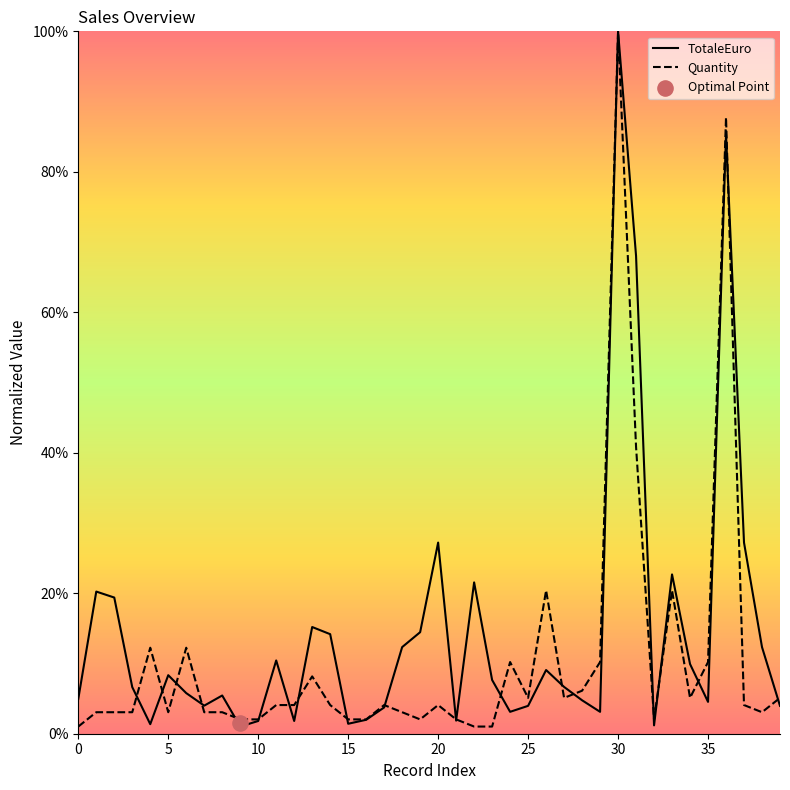

What are all the series names shown in the legend?

TotaleEuro, Quantity